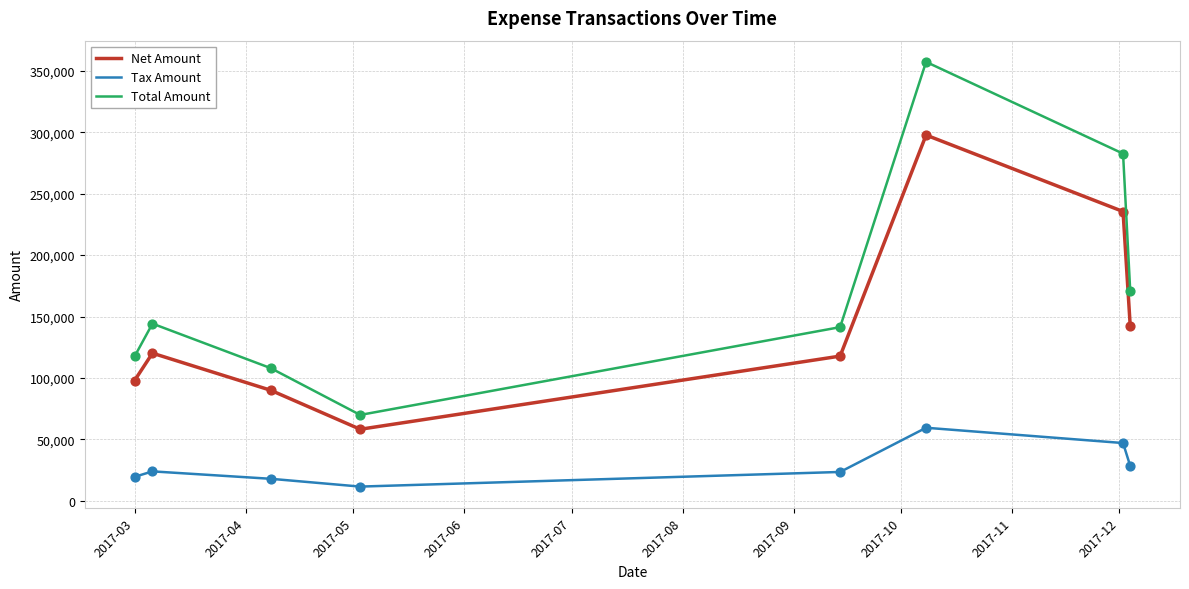

Which series has the largest total across all categories?

Total Amount